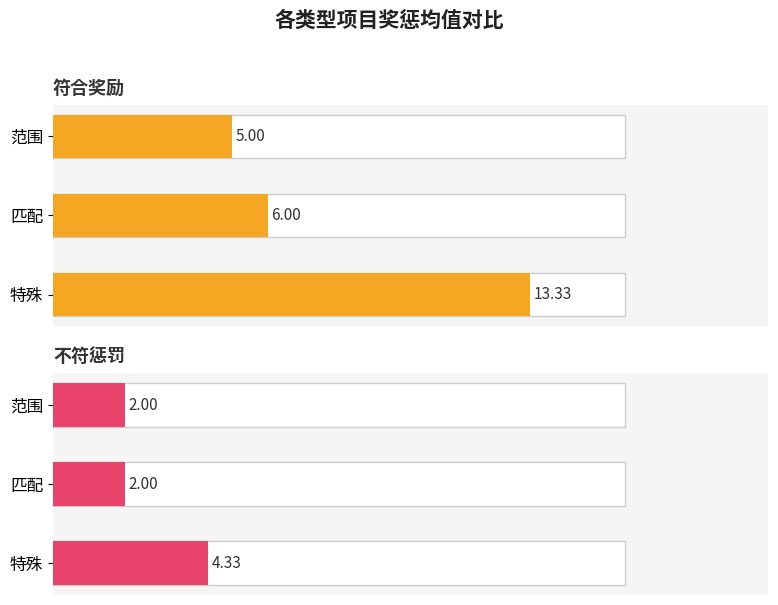

What is the difference between the second highest and minimum values in the 符合奖励 series?

1.0